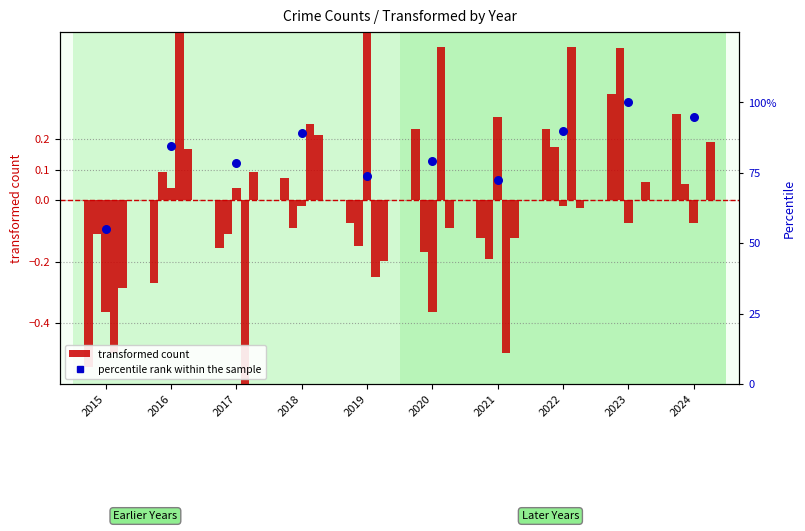

At how many categories does at least one series exceed 44?

10